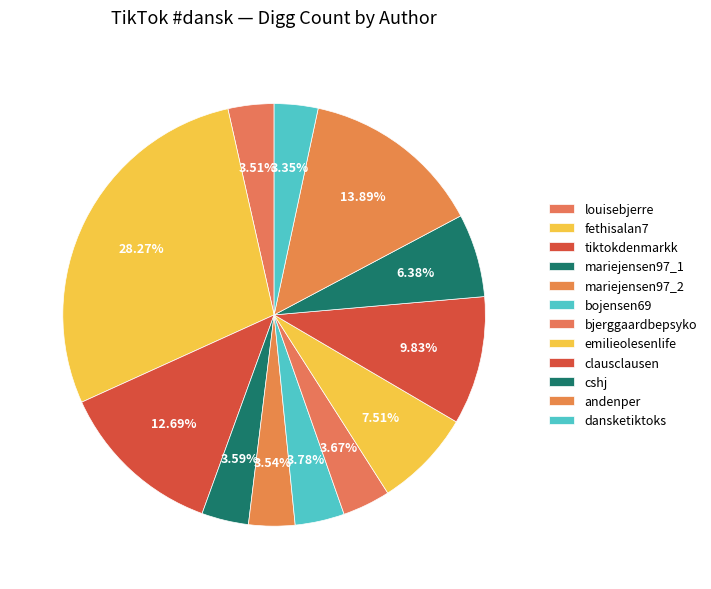

How many segments does this pie chart have?

12